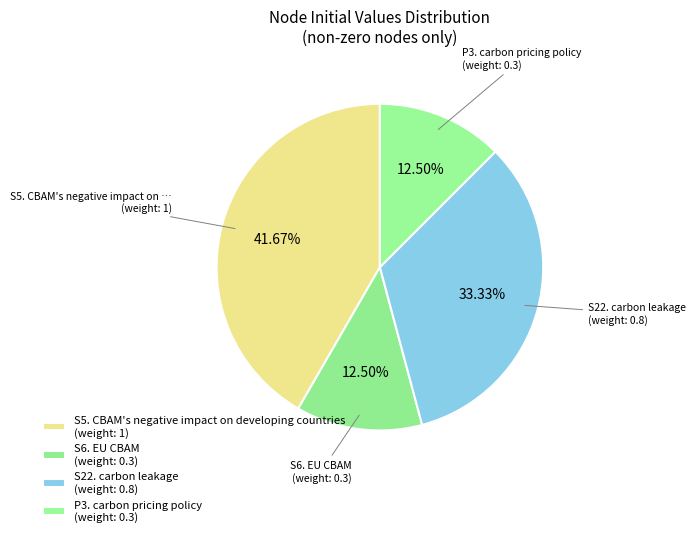

Count the number of slices in the pie.

4